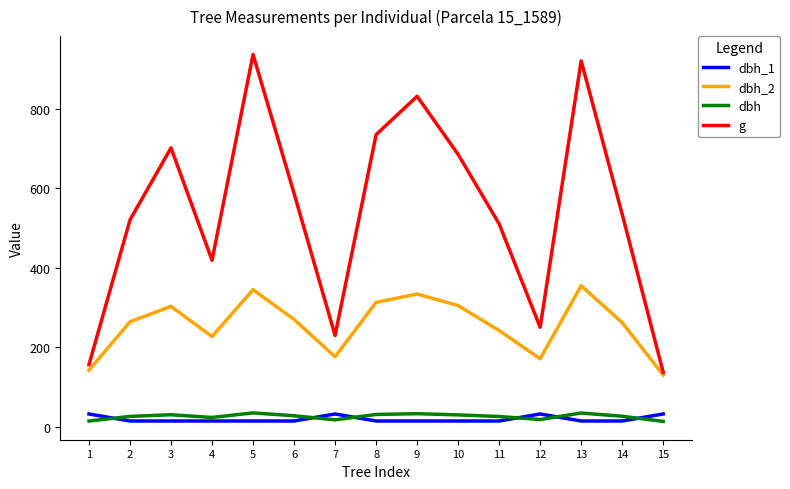

What is the difference between the second highest and minimum values in the g series?

784.5